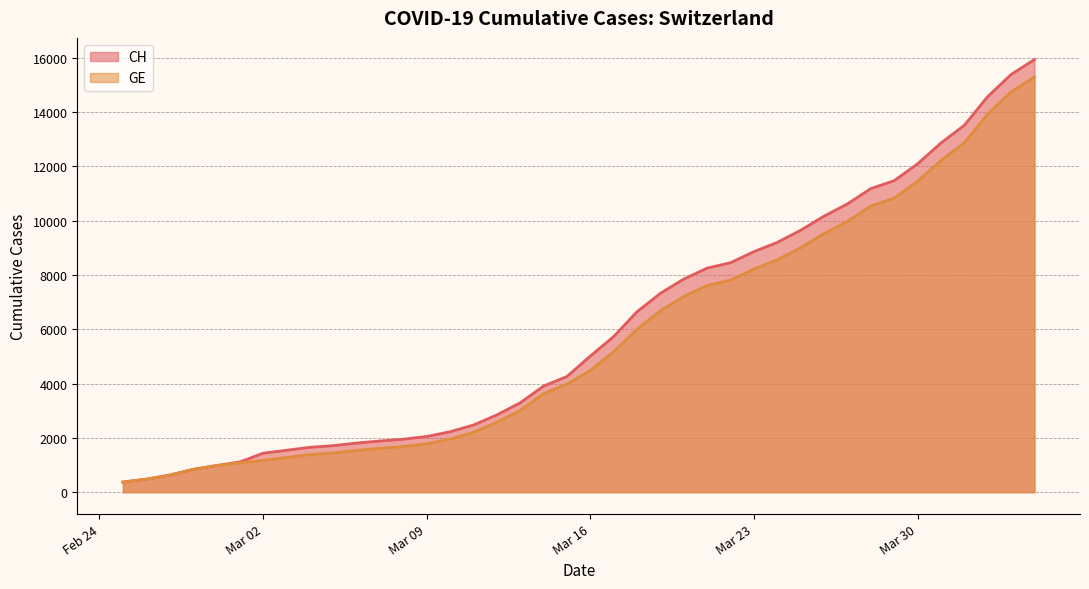

What are all the series names shown in the legend?

CH, GE